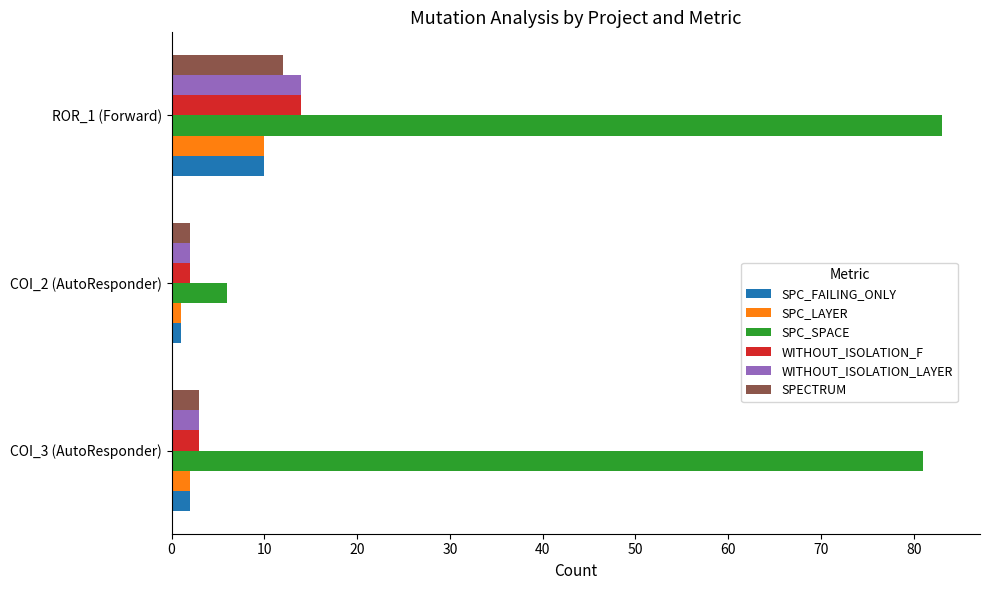

What is the difference between the maximum and minimum values in the SPC_LAYER series?

9